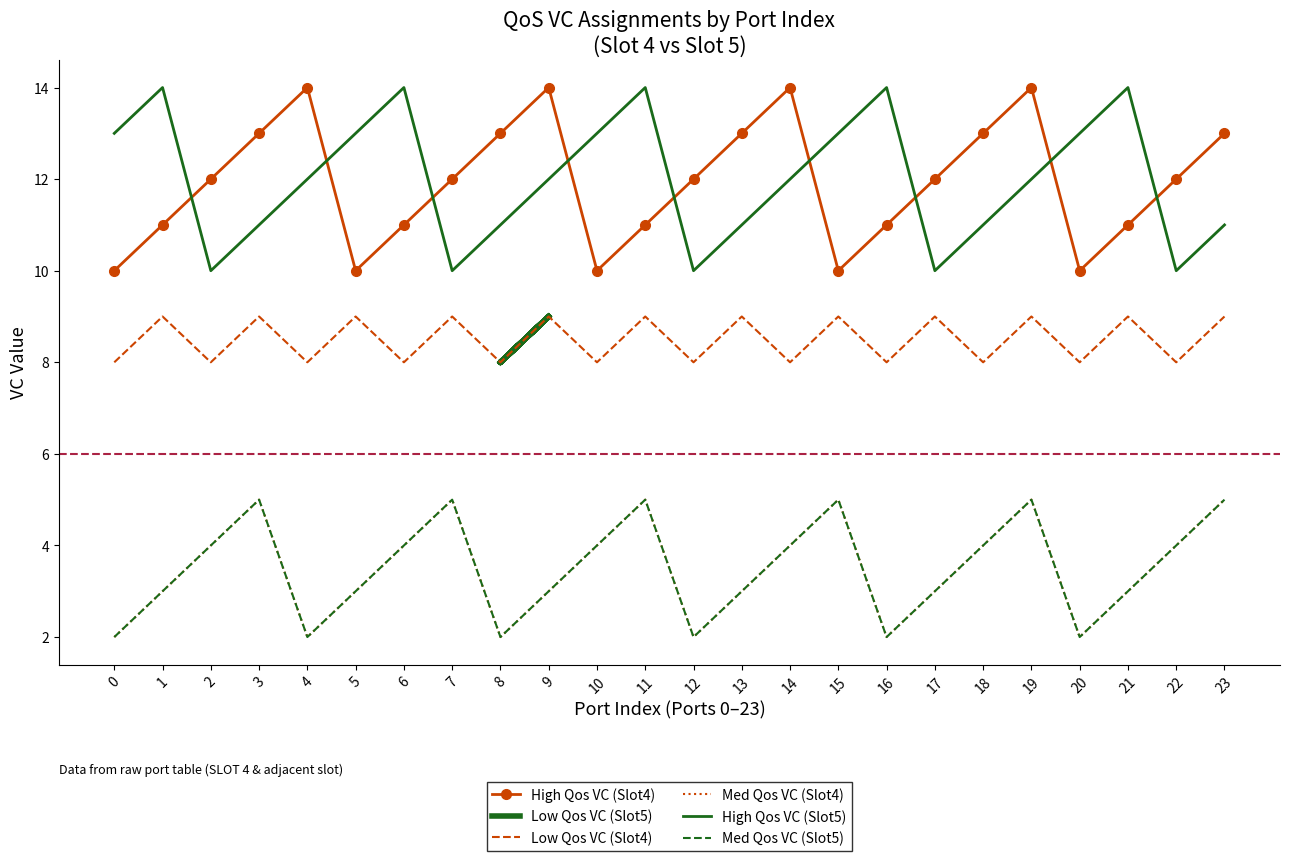

List the labels in order of High Qos VC (Slot4) value, smallest first.

0, 5, 10, 15, 20, 1, 6, 11, 16, 21, 2, 7, 12, 17, 22, 3, 8, 13, 18, 23, 4, 9, 14, 19